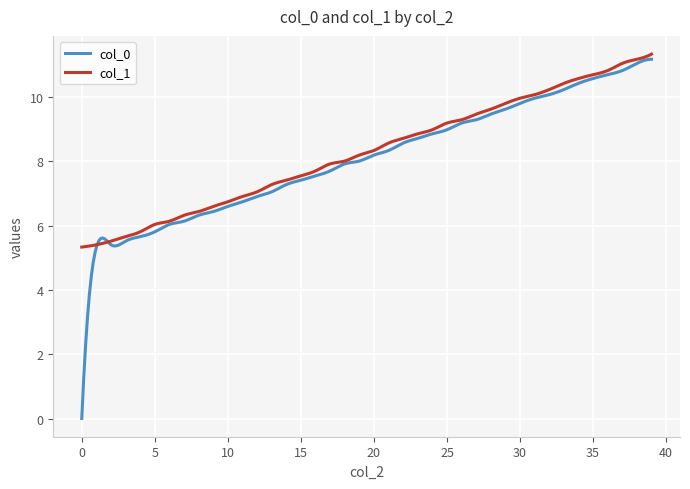

What is the highest value of the col_1 series?

11.3